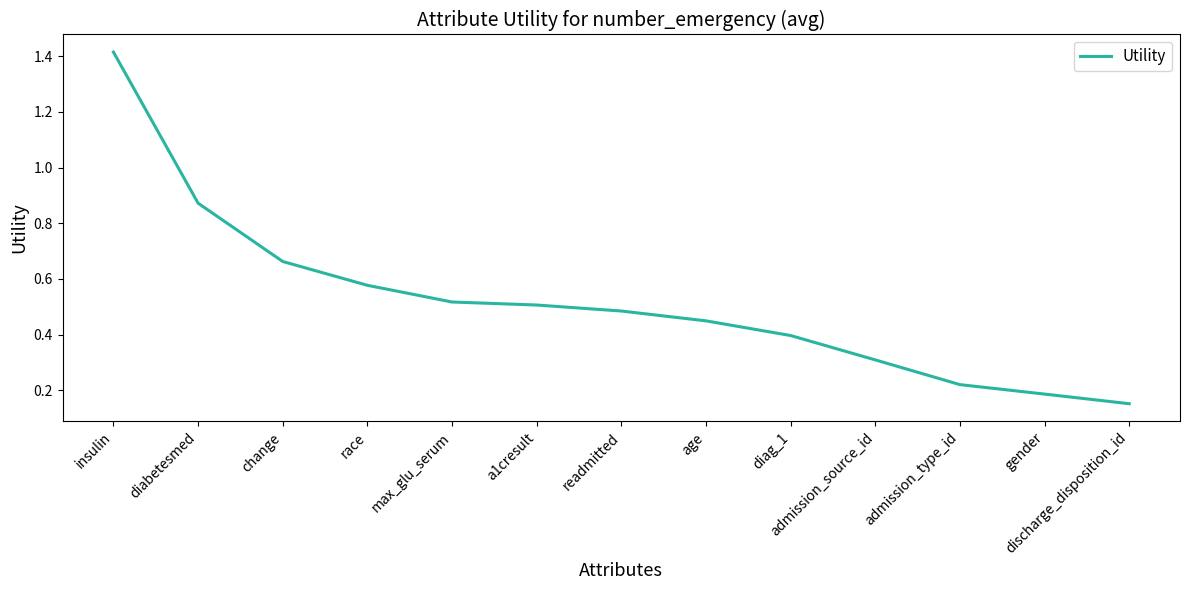

How many lines are shown in the chart?

1